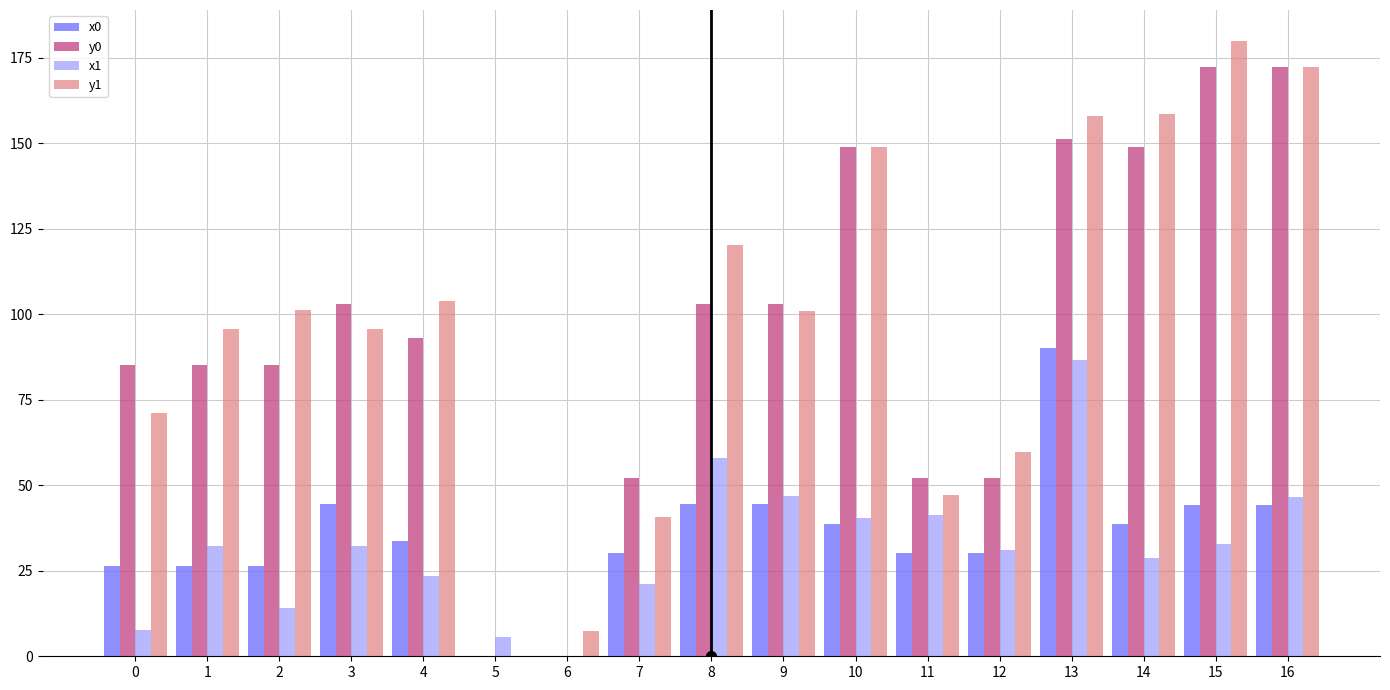

What is the total value across all series at 4?

254.3